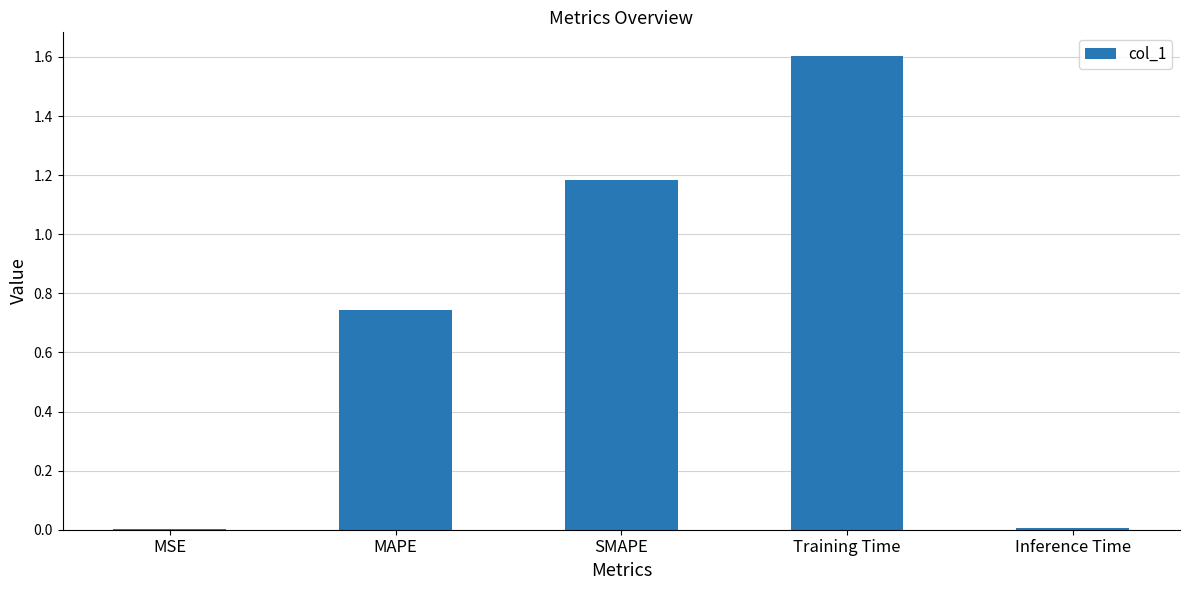

What is the sum of all values?

3.5